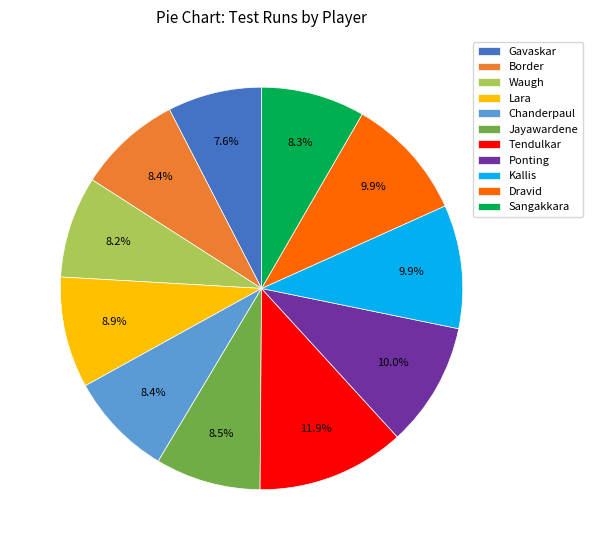

How many slices are in this pie chart?

11